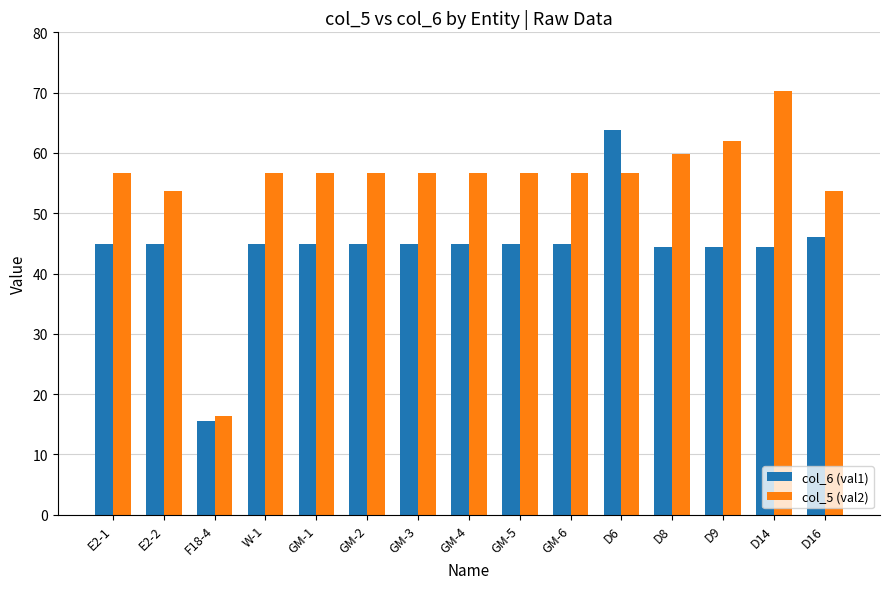

How many data points in col_5 (val2) are less than 56?

3